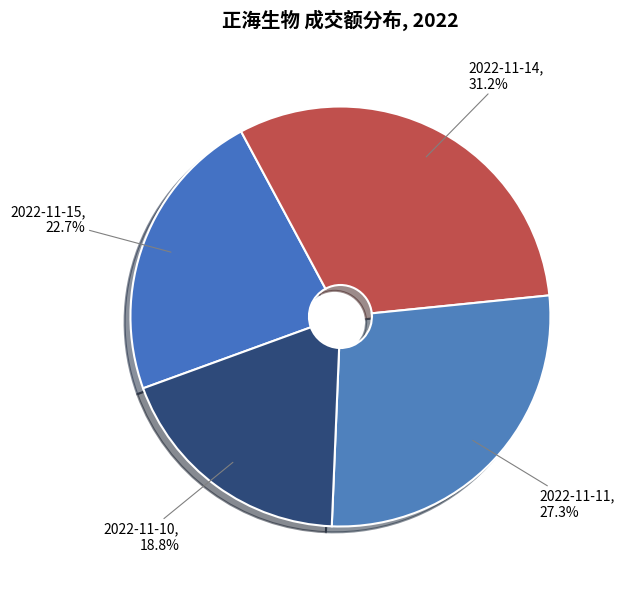

What is the smallest slice in the pie chart?

2022-11-10